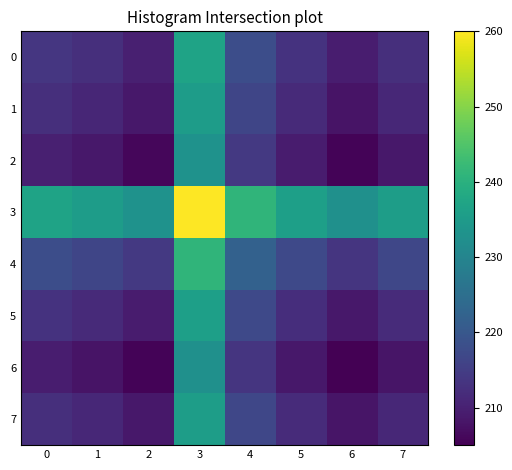

Reading left to right, extract all data points from this chart.

0: 0=213.8	1=212.4	2=209.9	3=236.9	4=217.9	5=213.0	6=209.4	7=212.5
1: 0=212.4	1=211.0	2=208.5	3=235.5	4=216.6	5=211.6	6=208.0	7=211.1
2: 0=209.9	1=208.5	2=206.1	3=233.0	4=214.1	5=209.2	6=205.5	7=208.6
3: 0=236.9	1=235.5	2=233.0	3=260.0	4=241.1	5=236.1	6=232.5	7=235.6
4: 0=217.9	1=216.6	2=214.1	3=241.1	4=222.1	5=217.2	6=213.6	7=216.7
5: 0=213.0	1=211.6	2=209.2	3=236.1	4=217.2	5=212.3	6=208.6	7=211.7
6: 0=209.4	1=208.0	2=205.5	3=232.5	4=213.6	5=208.6	6=205.0	7=208.1
7: 0=212.5	1=211.1	2=208.6	3=235.6	4=216.7	5=211.7	6=208.1	7=211.2